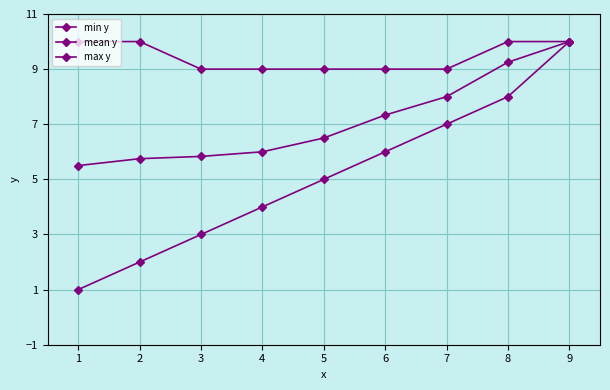

Is this an area chart (filled region under the line)?

No